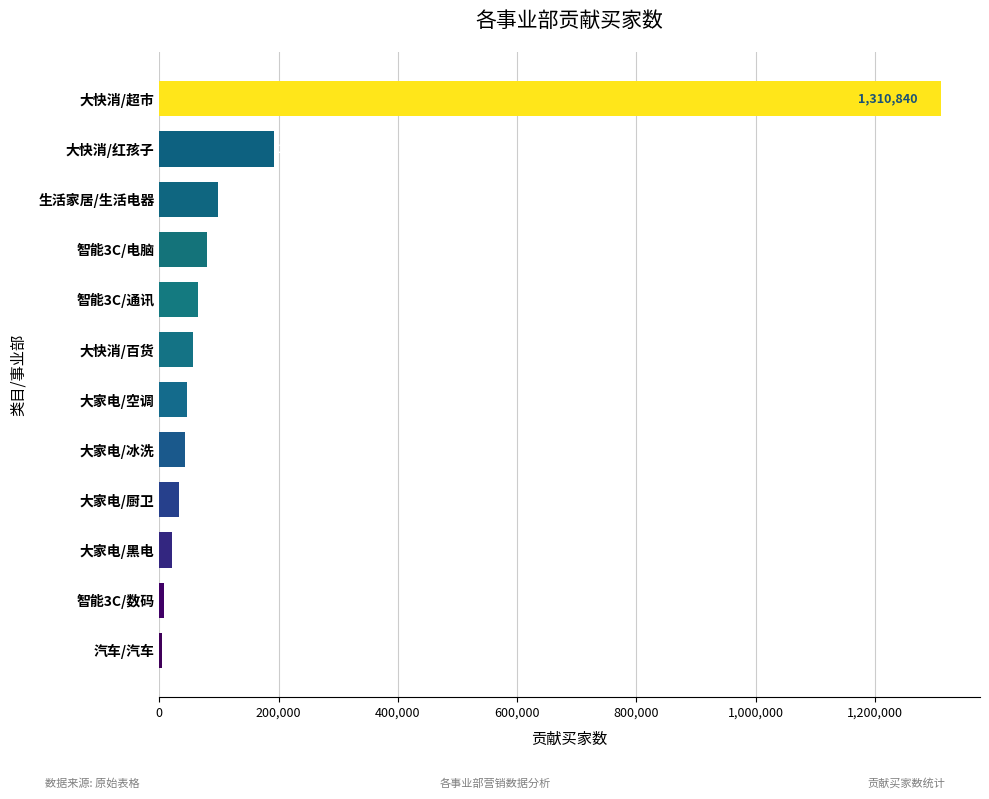

At which label is the value closest to 657605?

大快消/红孩子